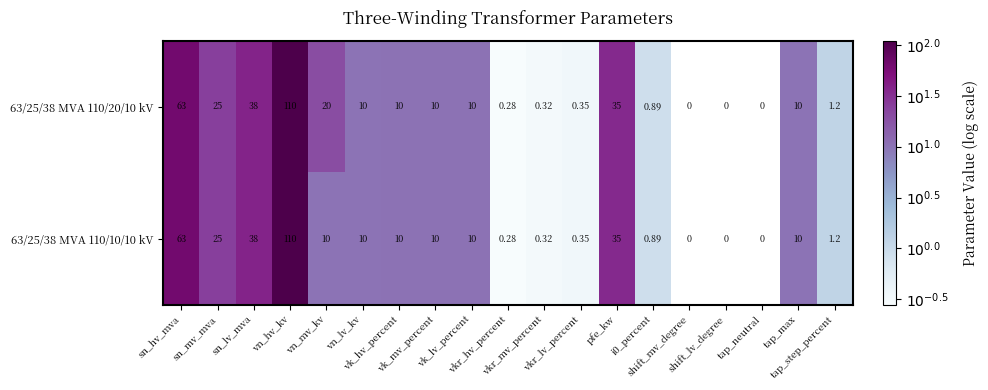

List the series in order of their overall mean, highest first.

63/25/38 MVA 110/20/10 kV, 63/25/38 MVA 110/10/10 kV